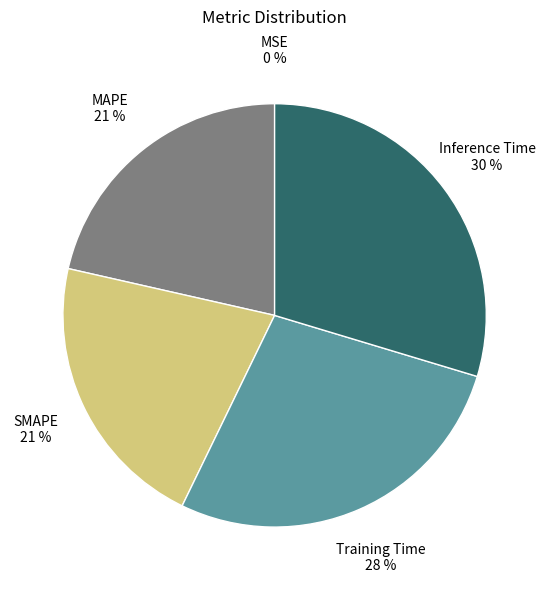

Combined, do Training Time and SMAPE account for over 50%?

No